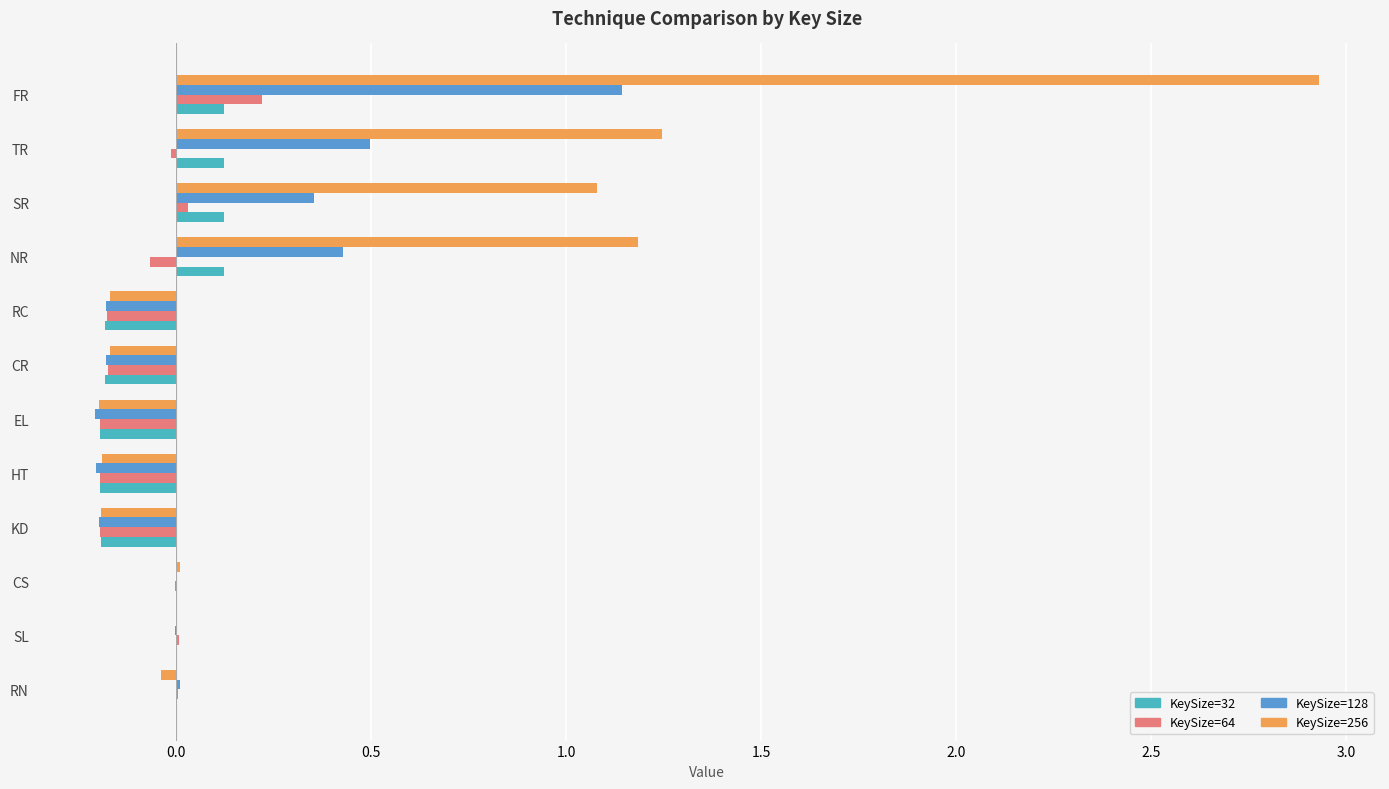

The value of KeySize=64 at SL is 0.0. True or false?

True